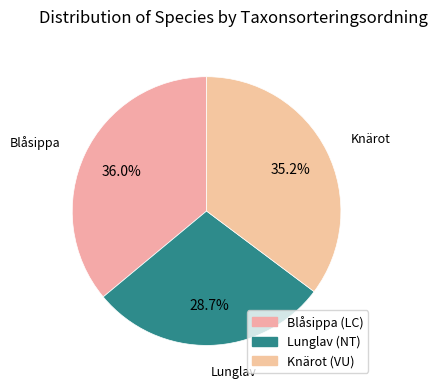

What is the change in value from Blåsippa (LC) to Lunglav (NT)?

-19951